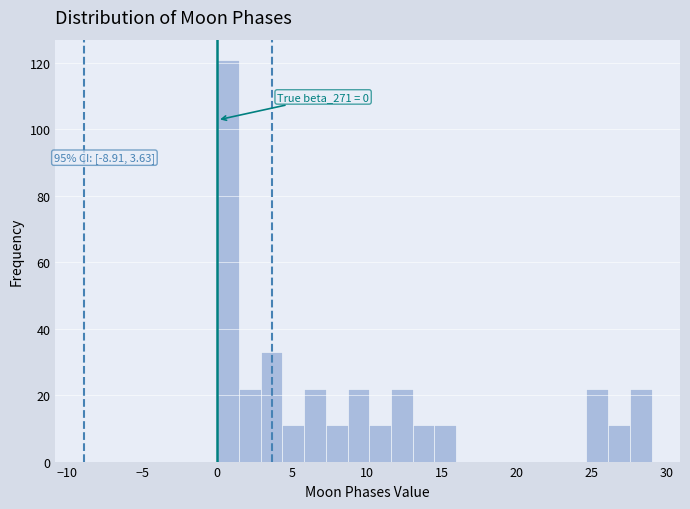

Around what value on the x-axis is the tallest bar? Give the approximate position of its centre, as read against the axis.

0.5